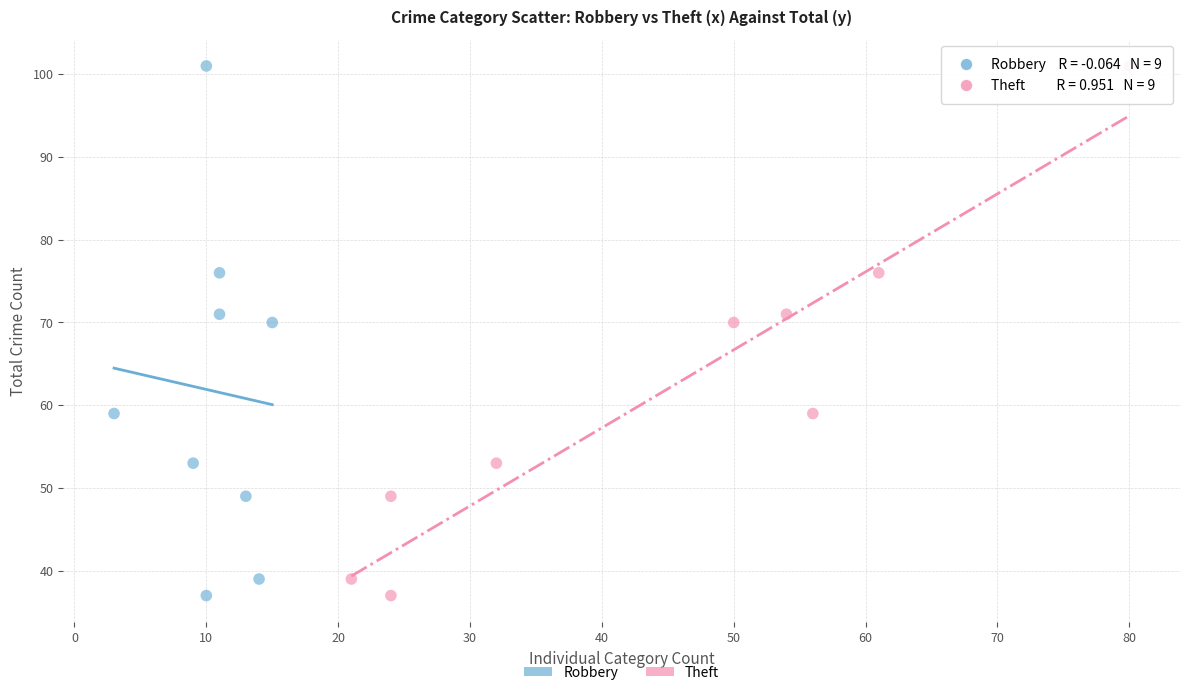

What are all the series names shown in the legend?

Robbery, Theft